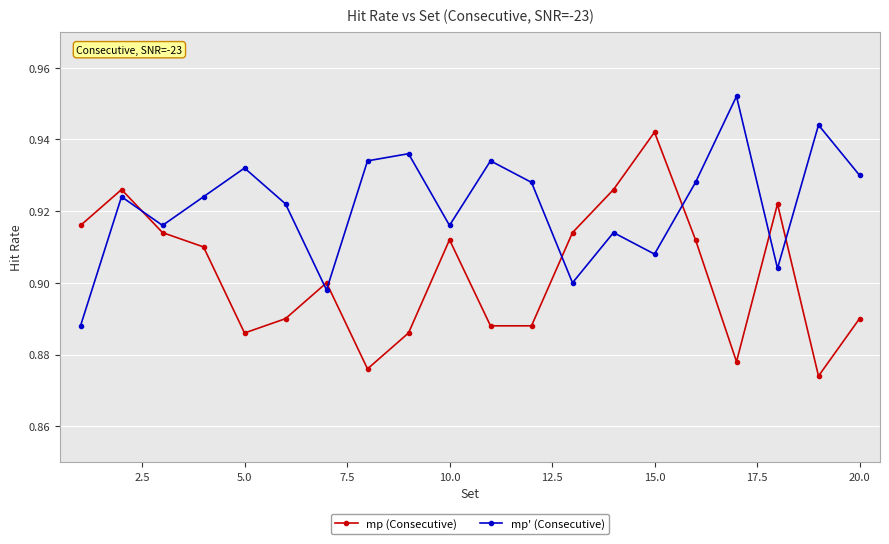

Rank the series by their maximum value, from lowest to highest.

mp (Consecutive), mp' (Consecutive)